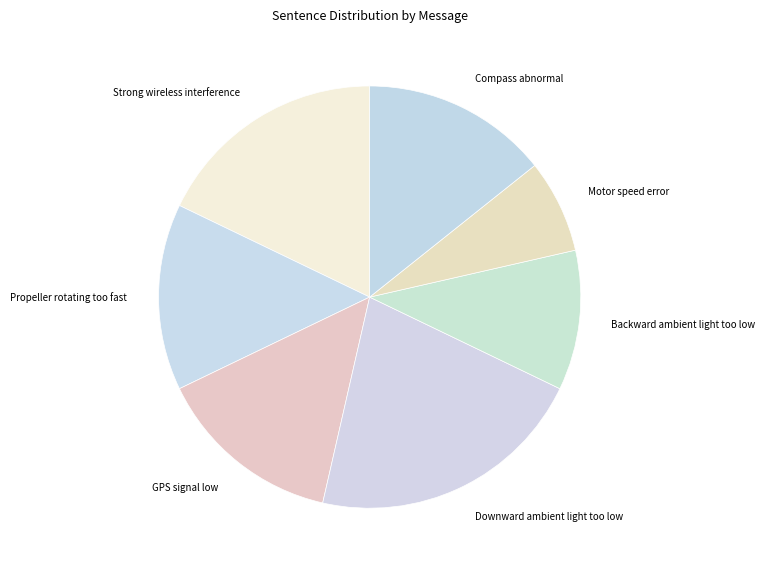

Is it true that Strong wireless interference is 18% of the pie?

True